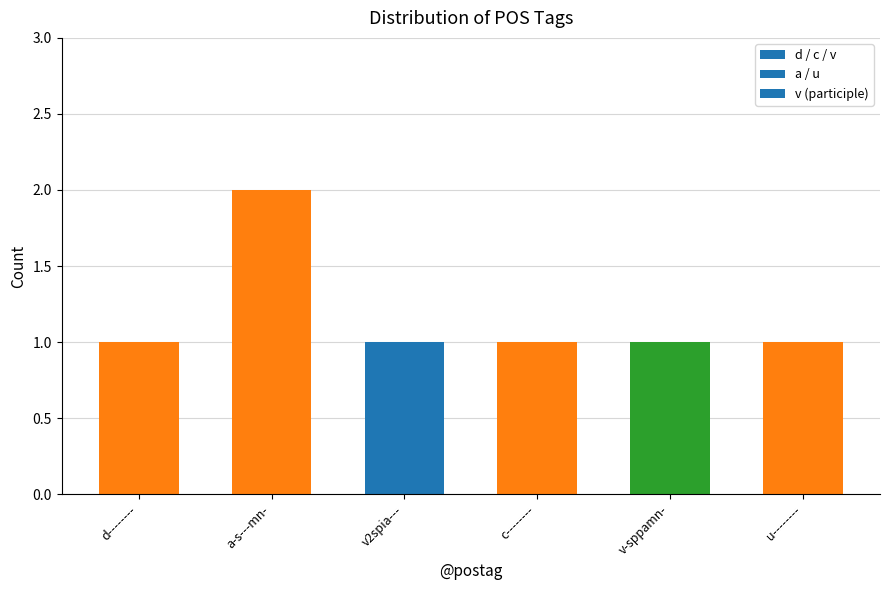

What is the difference between the maximum and second lowest values?

1